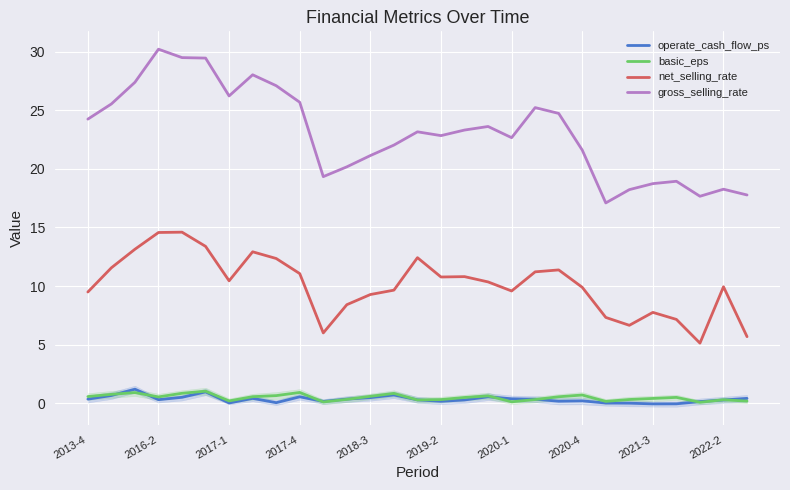

At how many categories does at least one series exceed 16?

29